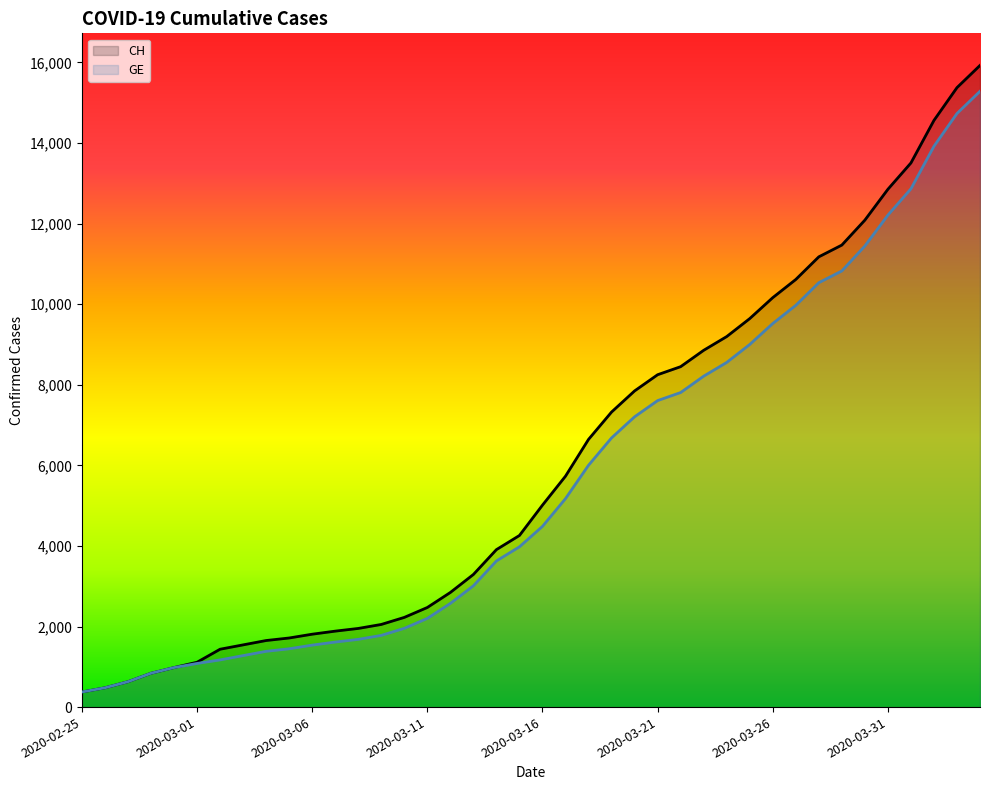

What is the maximum value for CH?

15926